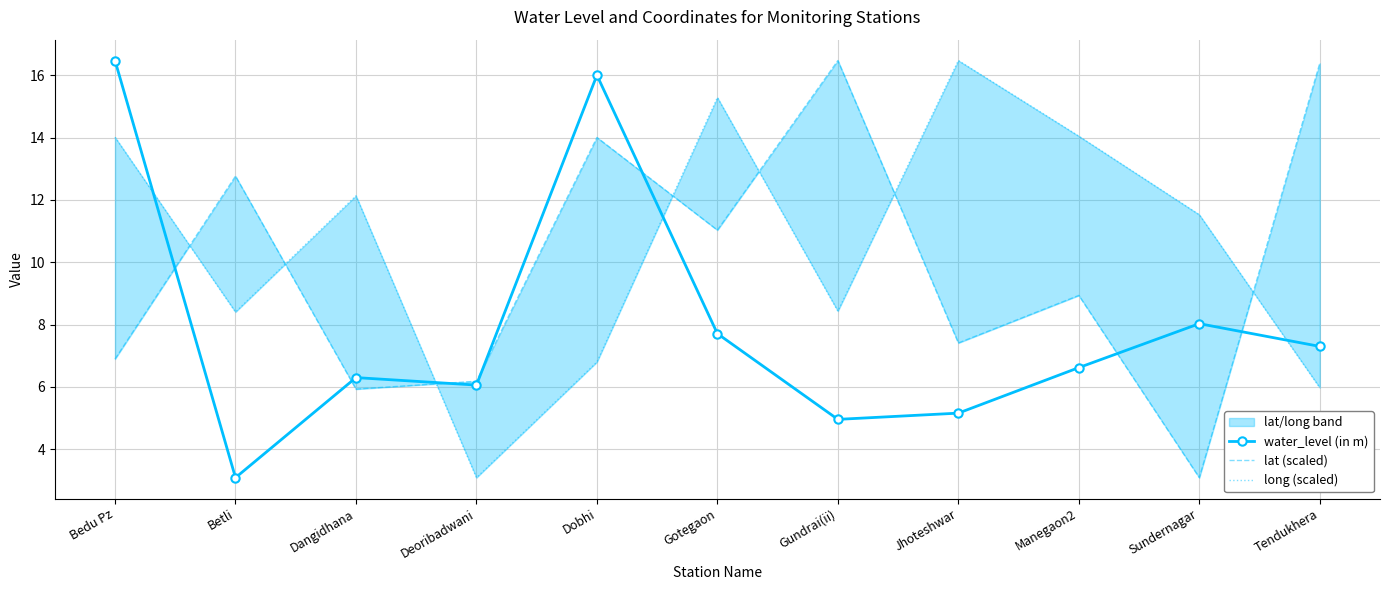

Between Dangidhana and Gotegaon, which is larger?

Gotegaon